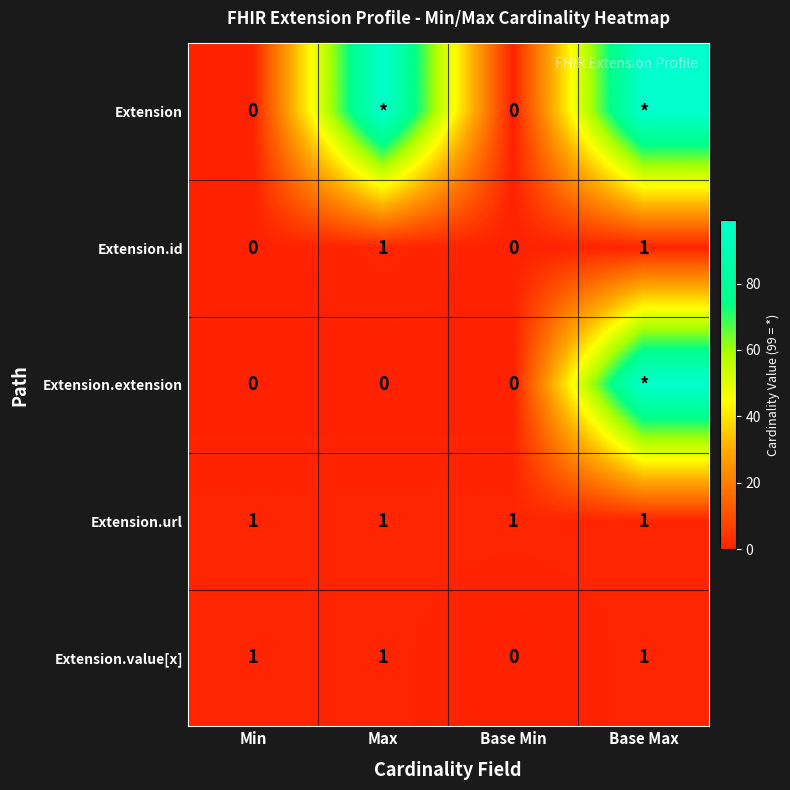

At which category is the sum across all series the highest?

Base Max